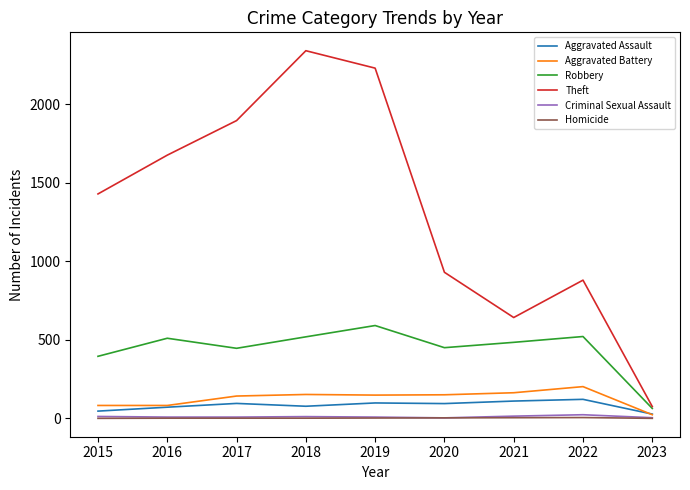

True or false: Theft and Aggravated Assault intersect in this chart.

False